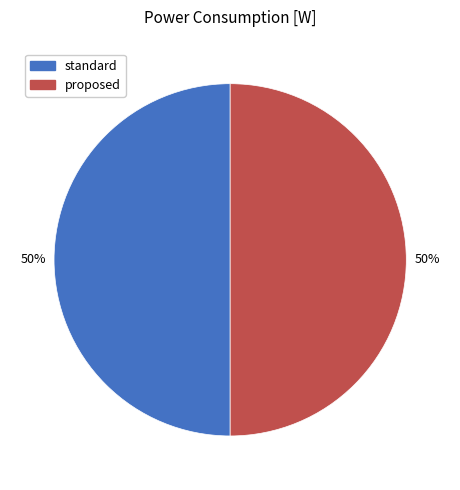

Is it true that proposed is 64% of the pie?

False